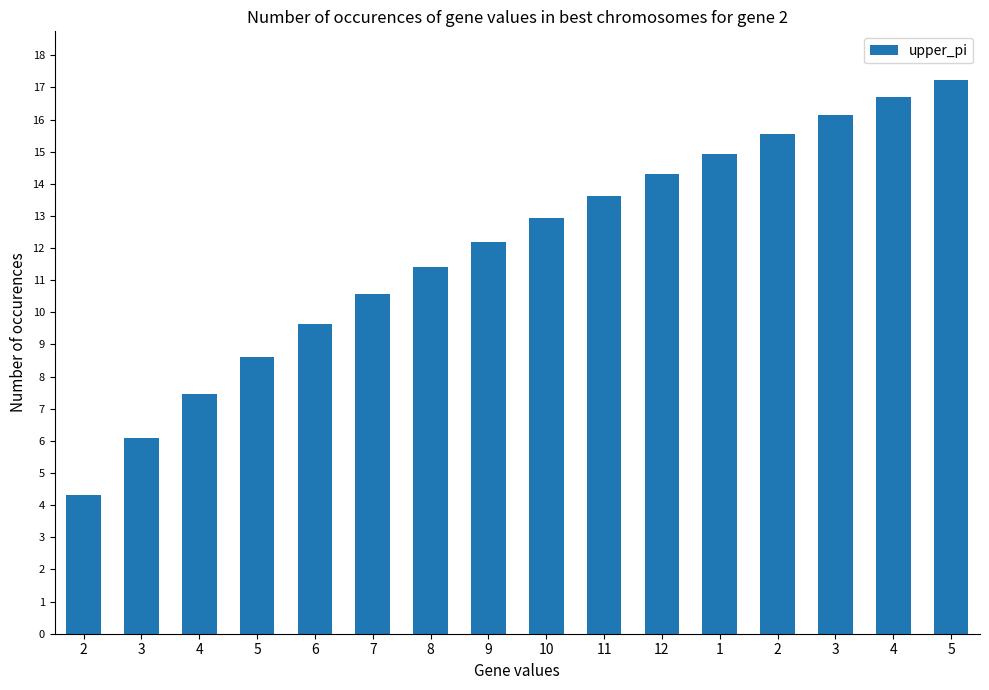

How many data points are above 12?

9